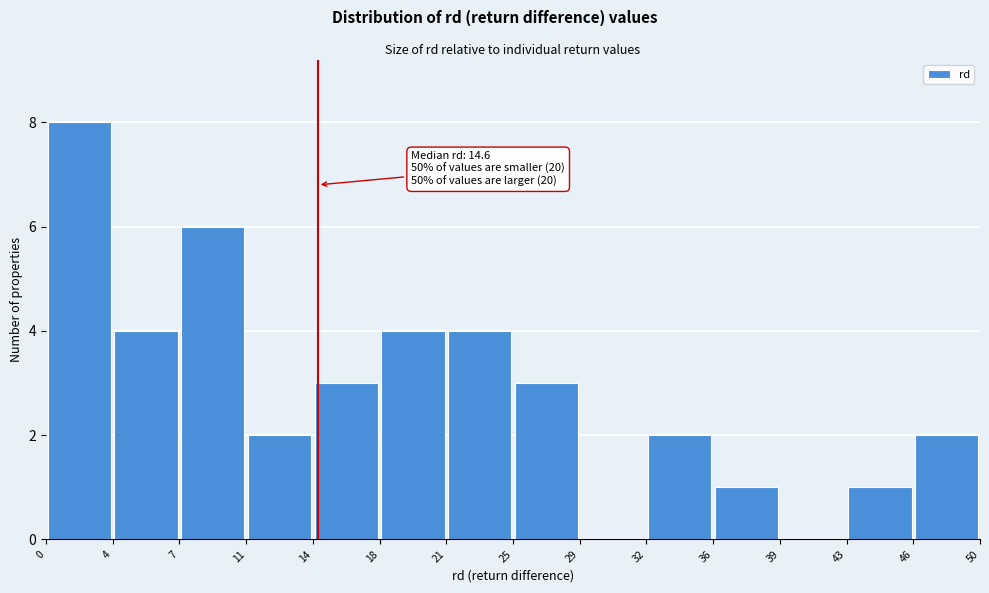

Over which range of the x-axis is the bar tallest?

0 to 4